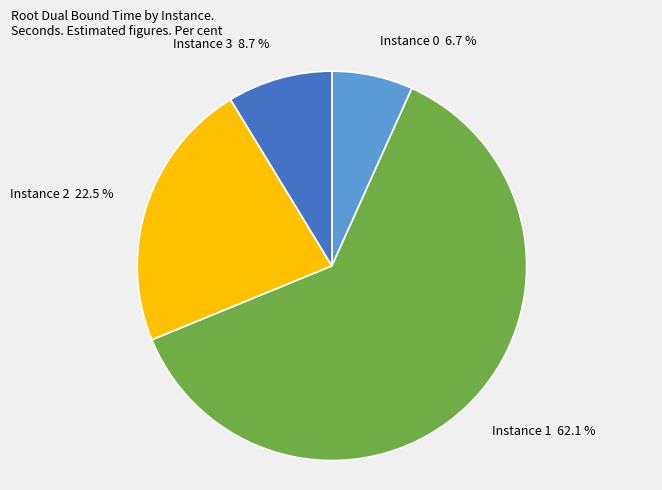

Rank the categories by value from highest to lowest.

Instance 1 62.1 %, Instance 2 22.5 %, Instance 3 8.7 %, Instance 0 6.7 %